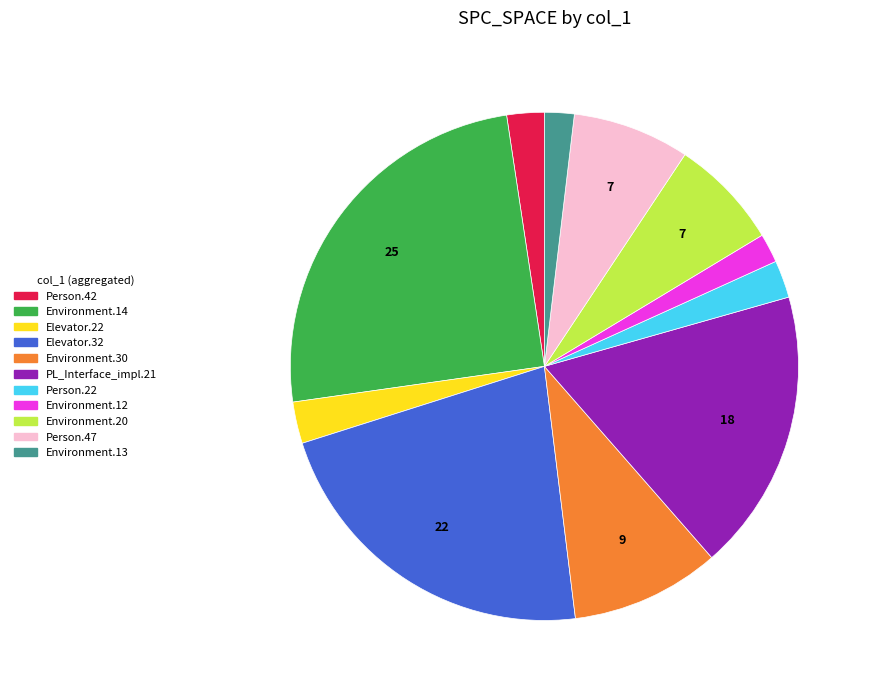

Does any single category account for the majority?

No